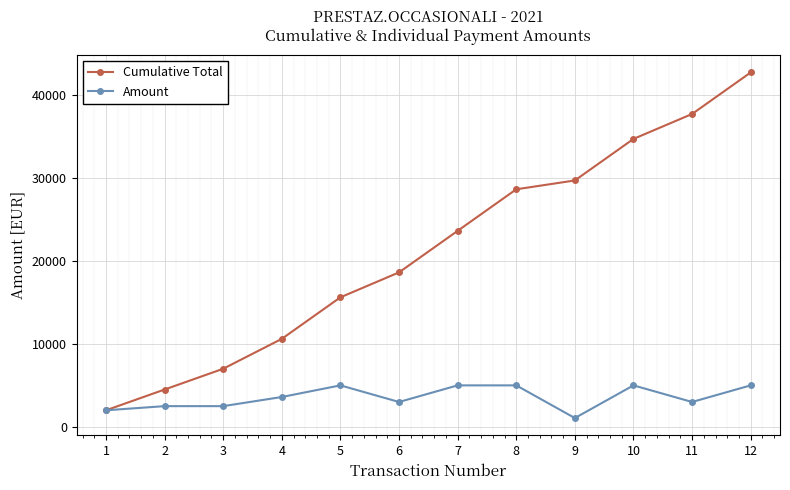

What are all the series names shown in the legend?

Cumulative Total, Amount